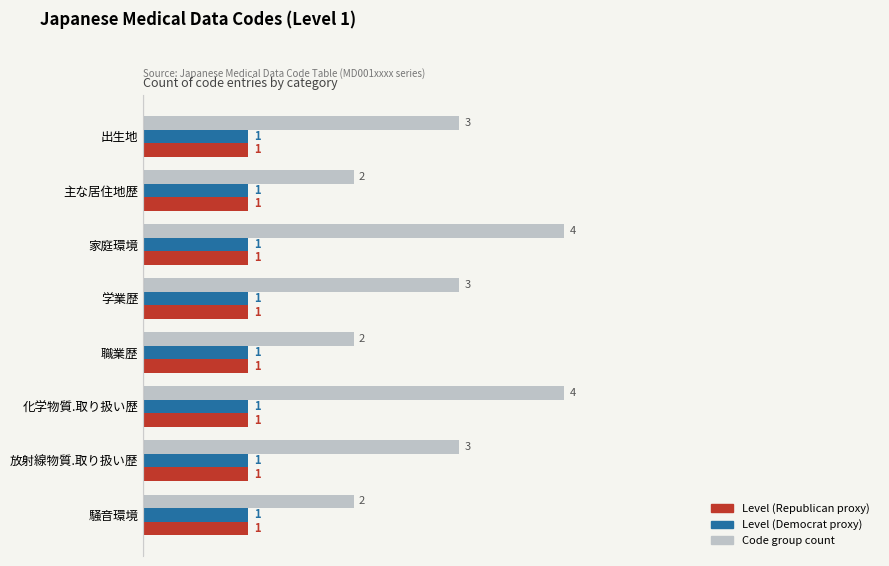

Between 出生地 and 騒音環境, which series saw the biggest shift?

Code group count